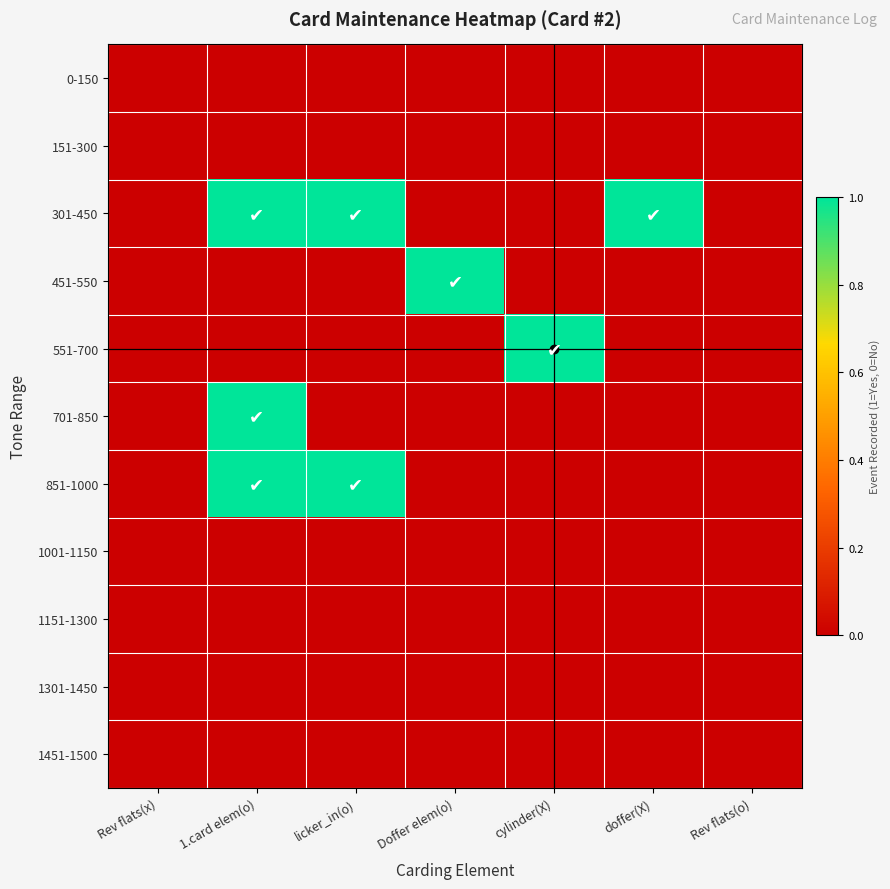

Reading right to left, list all the values displayed in this chart.

0-150: Rev flats(o)=0	doffer(X)=0	cylinder(X)=0	Doffer elem(o)=0	licker_in(o)=0	1.card elem(o)=0	Rev flats(x)=0
151-300: Rev flats(o)=0	doffer(X)=0	cylinder(X)=0	Doffer elem(o)=0	licker_in(o)=0	1.card elem(o)=0	Rev flats(x)=0
301-450: Rev flats(o)=0	doffer(X)=1	cylinder(X)=0	Doffer elem(o)=0	licker_in(o)=1	1.card elem(o)=1	Rev flats(x)=0
451-550: Rev flats(o)=0	doffer(X)=0	cylinder(X)=0	Doffer elem(o)=1	licker_in(o)=0	1.card elem(o)=0	Rev flats(x)=0
551-700: Rev flats(o)=0	doffer(X)=0	cylinder(X)=1	Doffer elem(o)=0	licker_in(o)=0	1.card elem(o)=0	Rev flats(x)=0
701-850: Rev flats(o)=0	doffer(X)=0	cylinder(X)=0	Doffer elem(o)=0	licker_in(o)=0	1.card elem(o)=1	Rev flats(x)=0
851-1000: Rev flats(o)=0	doffer(X)=0	cylinder(X)=0	Doffer elem(o)=0	licker_in(o)=1	1.card elem(o)=1	Rev flats(x)=0
1001-1150: Rev flats(o)=0	doffer(X)=0	cylinder(X)=0	Doffer elem(o)=0	licker_in(o)=0	1.card elem(o)=0	Rev flats(x)=0
1151-1300: Rev flats(o)=0	doffer(X)=0	cylinder(X)=0	Doffer elem(o)=0	licker_in(o)=0	1.card elem(o)=0	Rev flats(x)=0
1301-1450: Rev flats(o)=0	doffer(X)=0	cylinder(X)=0	Doffer elem(o)=0	licker_in(o)=0	1.card elem(o)=0	Rev flats(x)=0
1451-1500: Rev flats(o)=0	doffer(X)=0	cylinder(X)=0	Doffer elem(o)=0	licker_in(o)=0	1.card elem(o)=0	Rev flats(x)=0